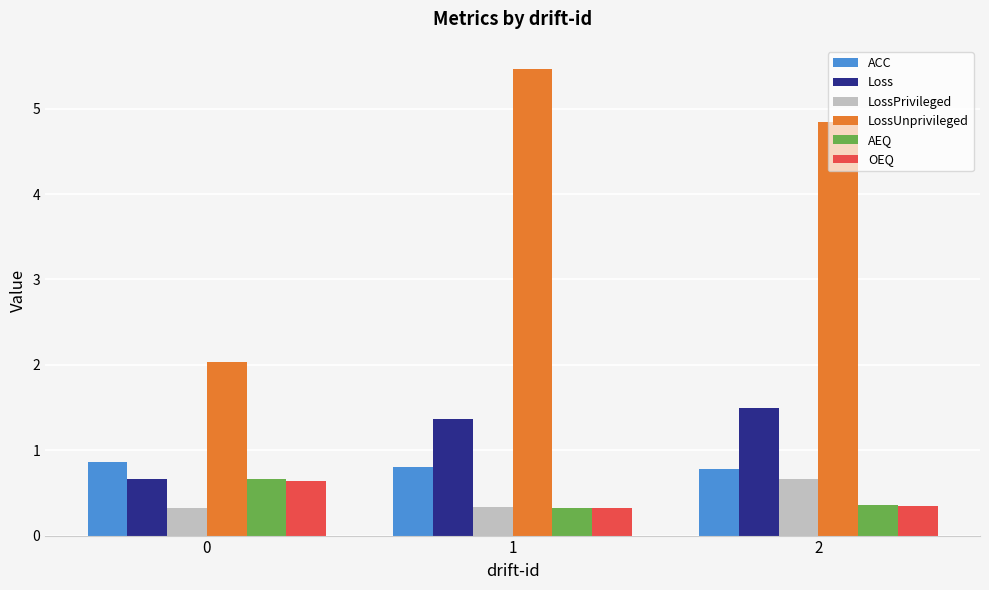

What is the minimum value shown in the chart?

0.3